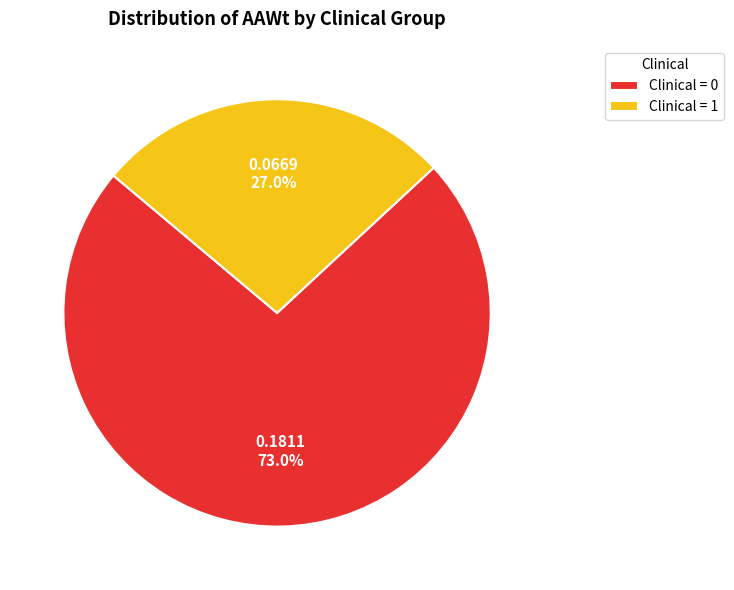

Is there any slice that represents more than half of the pie?

Yes